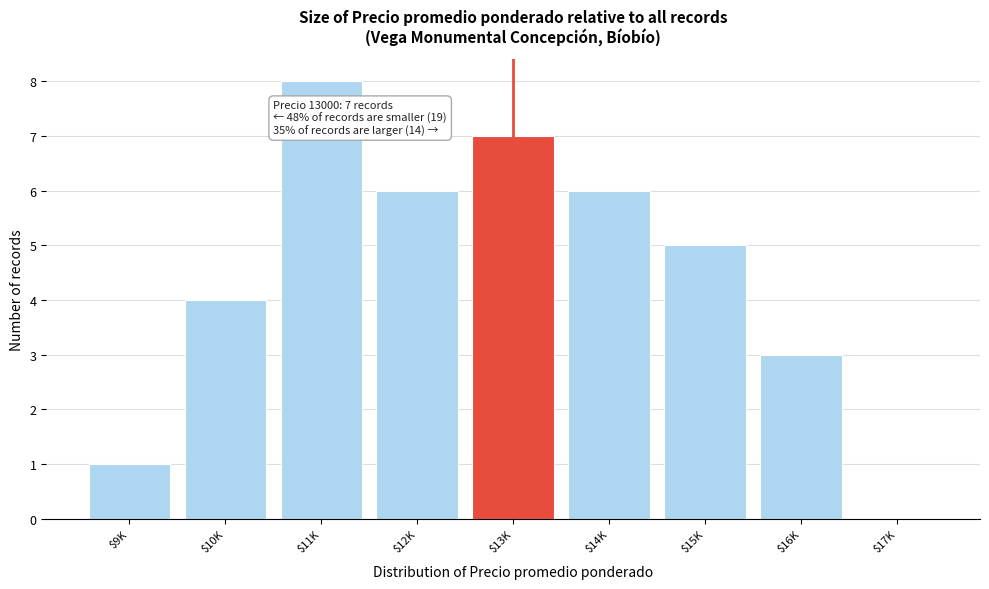

Is it true that the value at $12K is 6?

True